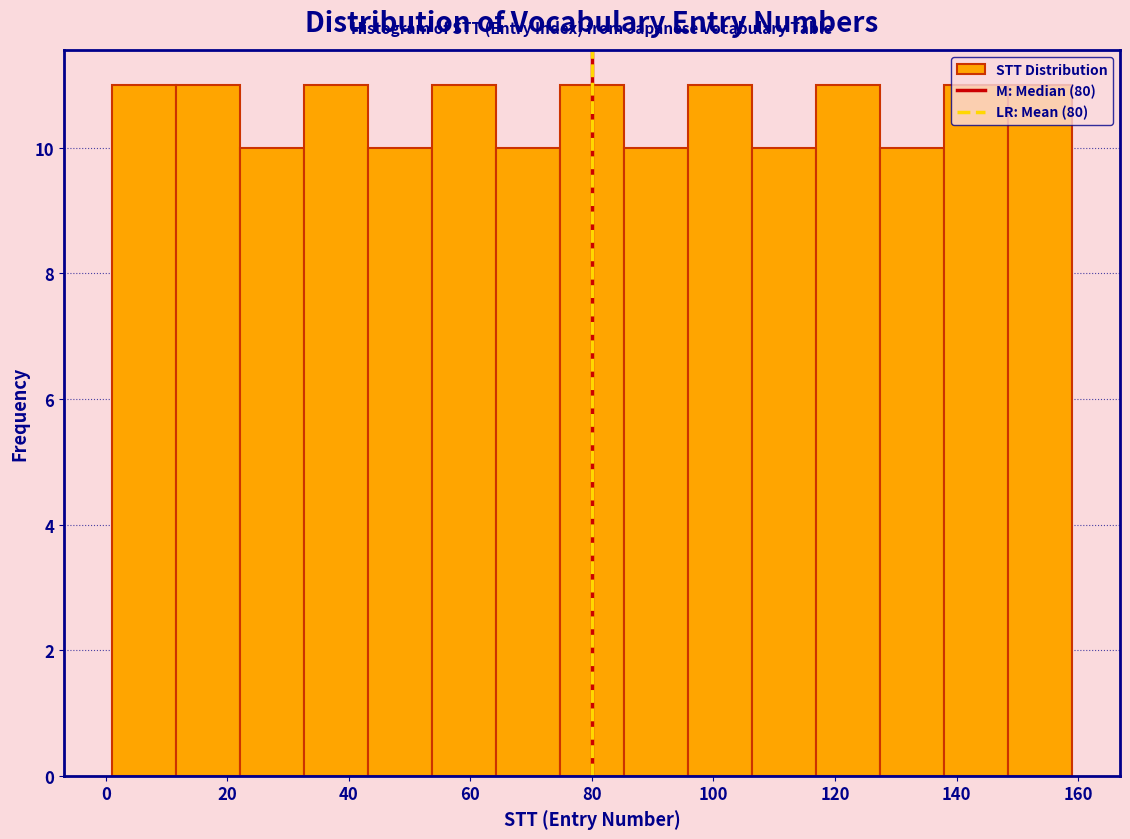

Reading left to right, list every bar in this chart as the range it spans on the x-axis followed by its height. Neither the bar edges nor the heights are printed on the chart, so give them approximately, as read against the axes.

2 to 12: 11
12 to 22: 11
22 to 32: 10
32 to 44: 11
44 to 54: 10
54 to 64: 11
64 to 74: 10
74 to 86: 11
86 to 96: 10
96 to 106: 11
106 to 116: 10
116 to 128: 11
128 to 138: 10
138 to 148: 11
148 to 160: 11